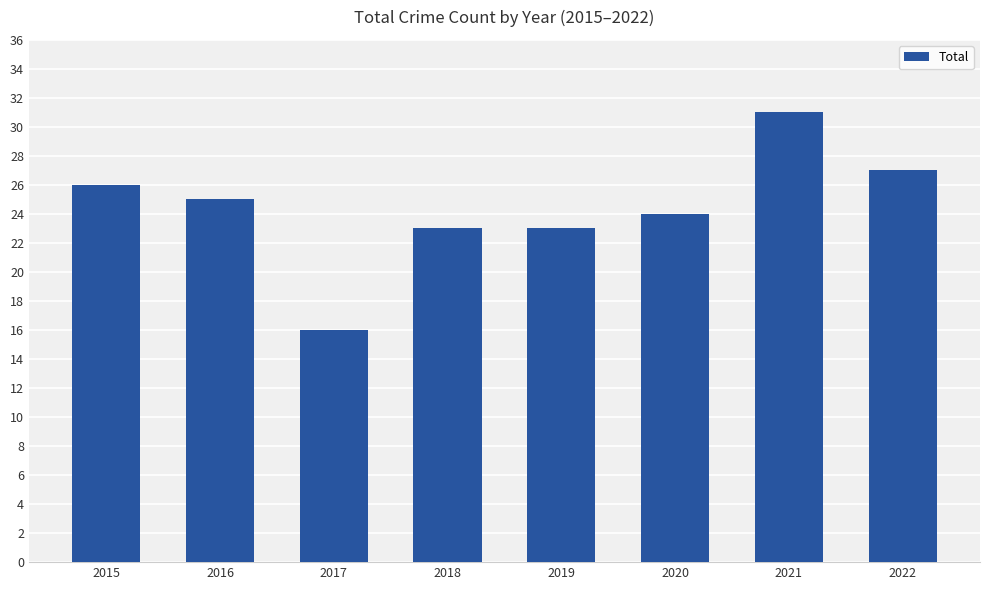

How many data points are less than 25?

4